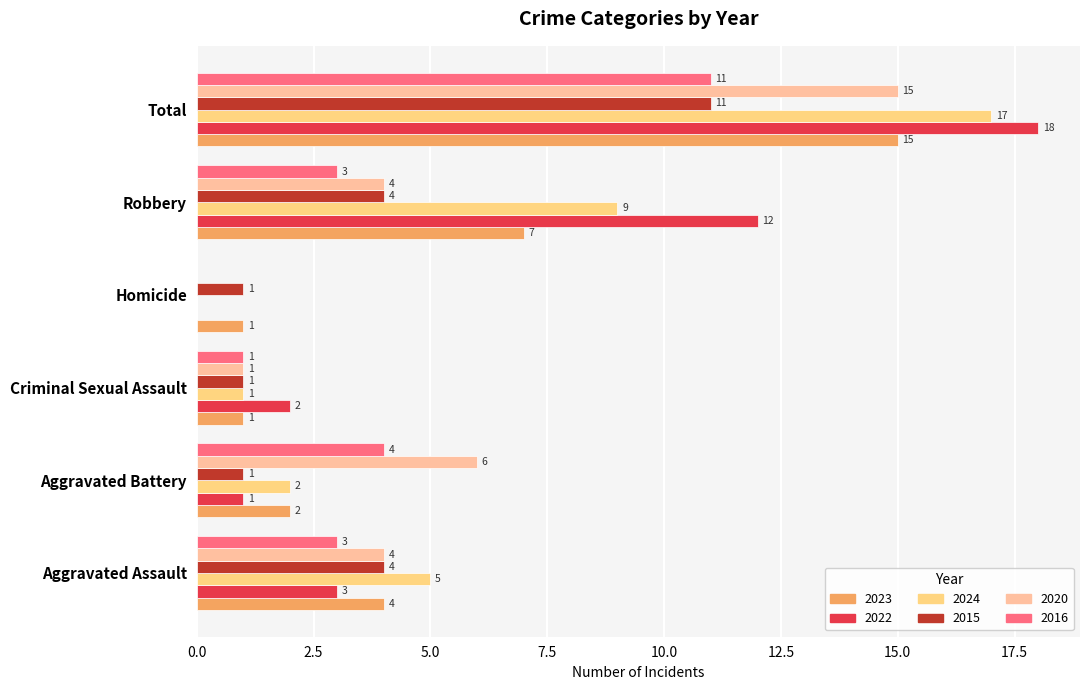

Is it true that 2020 equals 15 at Total?

True